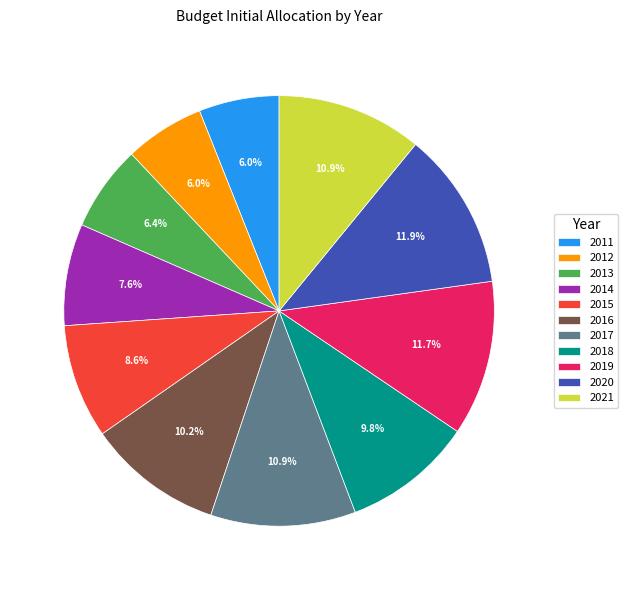

What portion of the pie excludes 2017?

89.1%